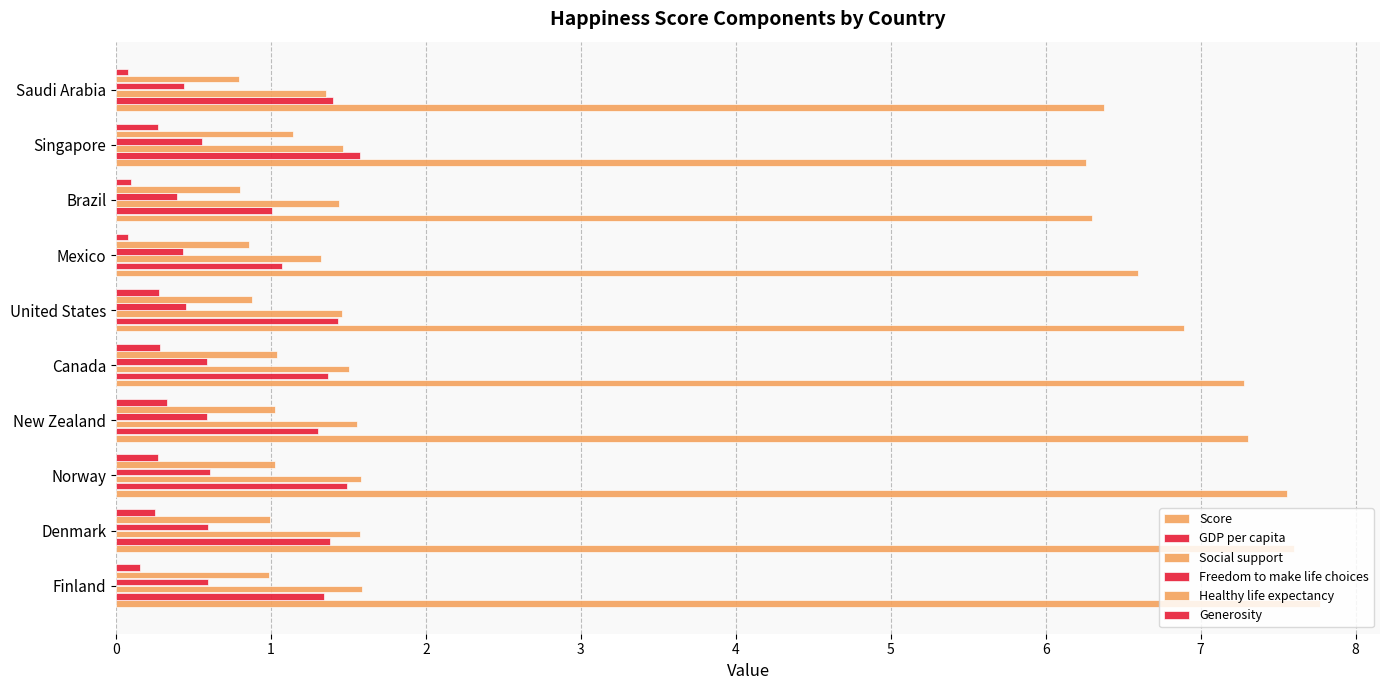

Which series has the largest range (max minus min)?

Score